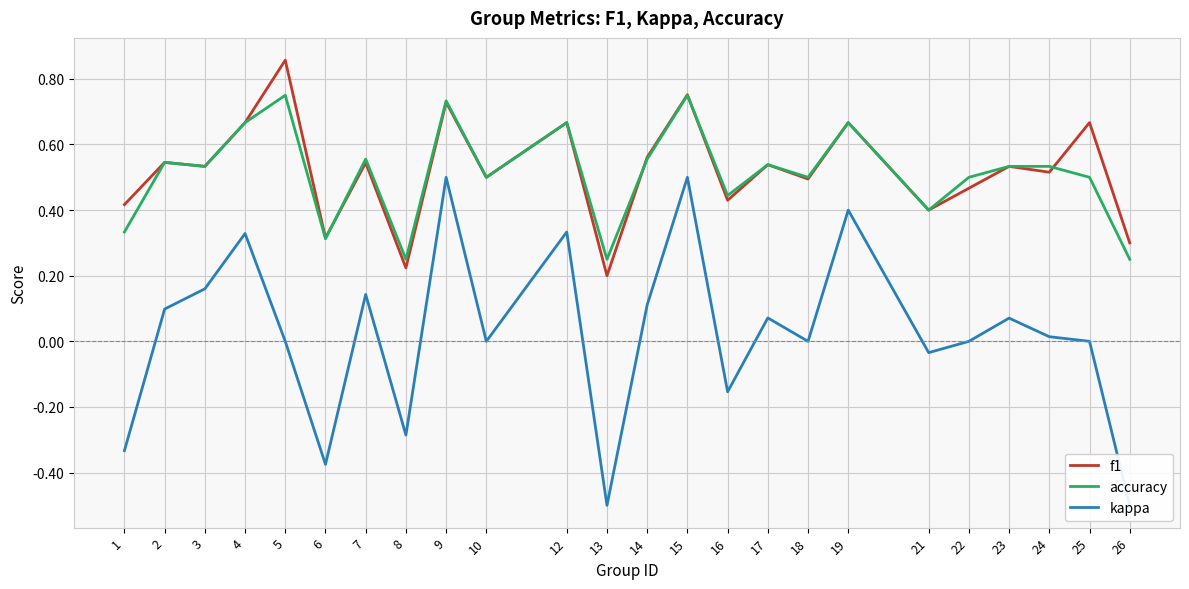

The accuracy series shows 0.8 at 5. True or false?

True